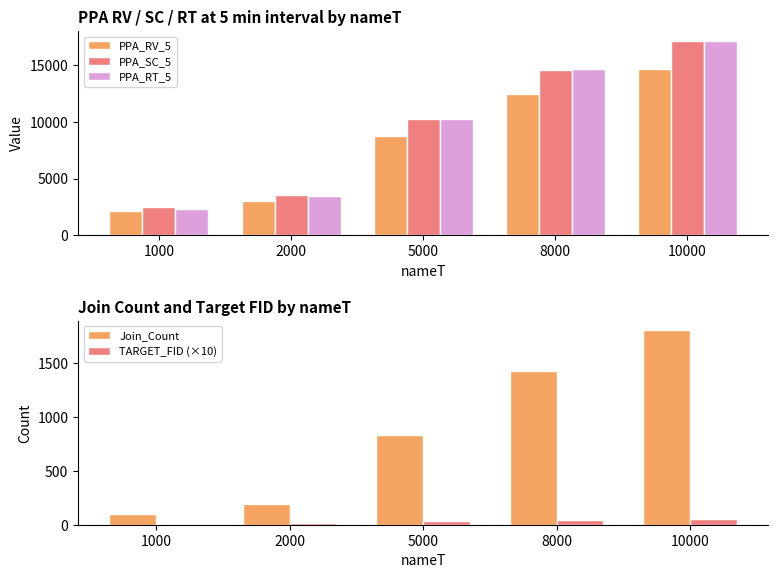

Which series changed the most between 2000 and 5000?

PPA_RT_5